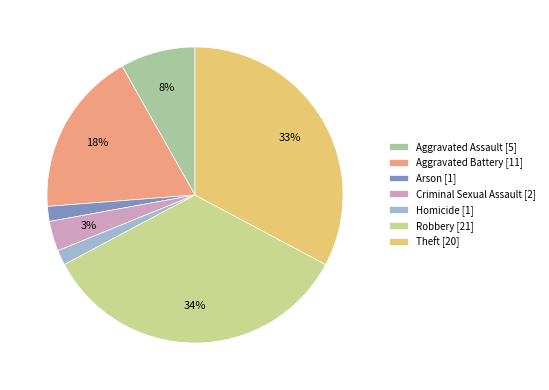

Is it true that Robbery is 21% of the pie?

False